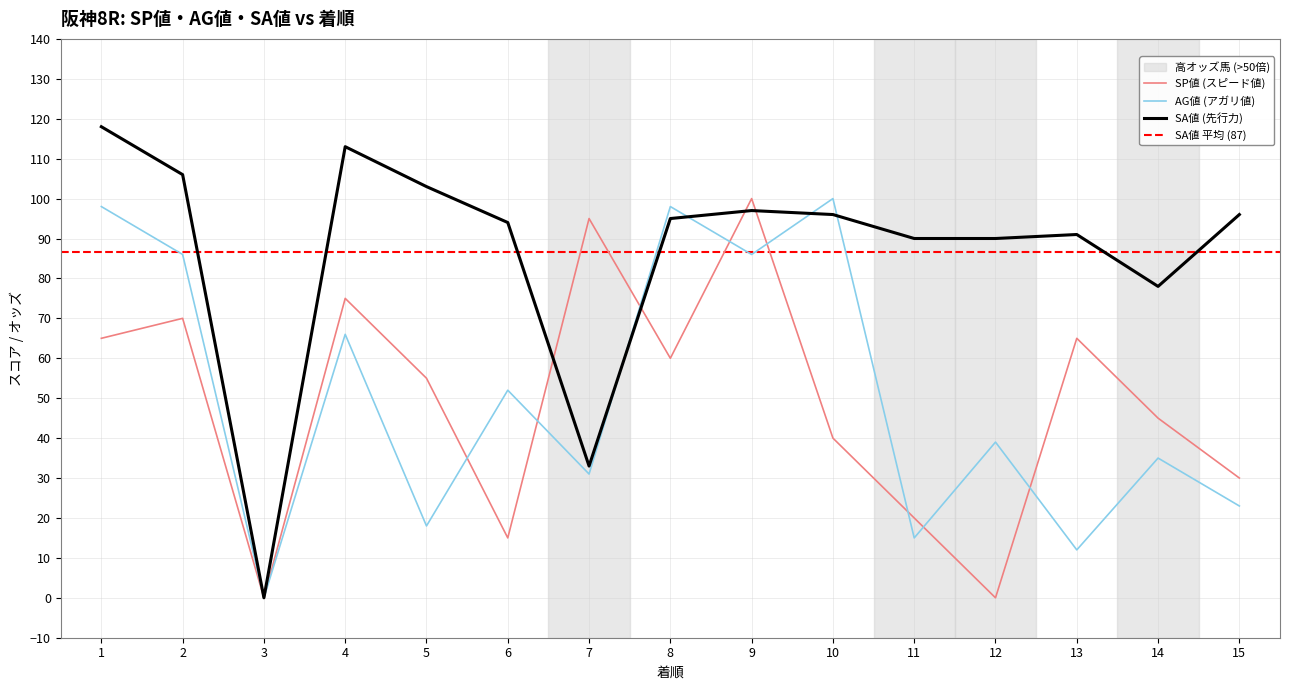

What is the total value across all series at 5?

176